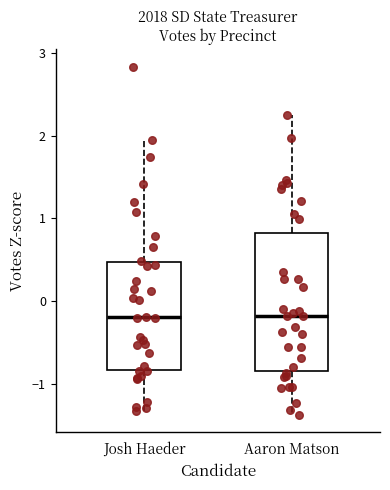

Reading left to right, read every box against the y-axis: the position of its median line, the range the box covers, and the ends of its whiskers. The values are not printed on the chart, so give them approximately, as read against the axis.

Josh Haeder: median -0.2, box -0.8 to 0.5, whiskers -1.3 to 2.0
Aaron Matson: median -0.2, box -0.8 to 0.8, whiskers -1.4 to 2.3